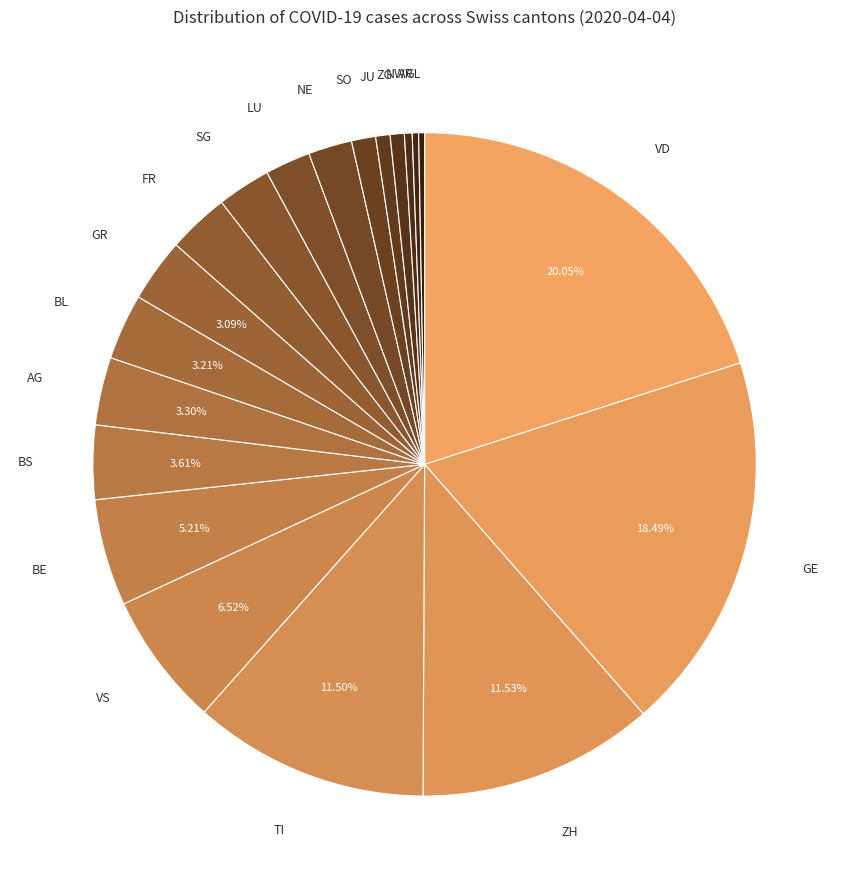

True or false: GL accounts for 9% of the total.

False